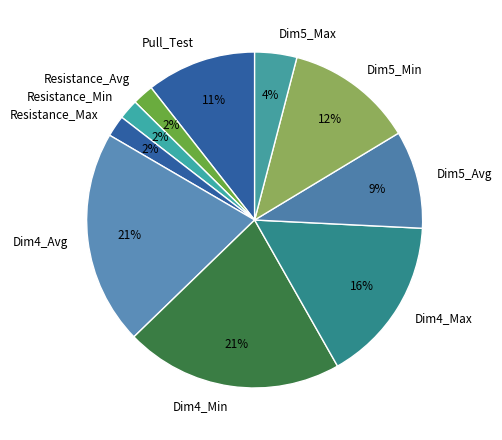

True or false: Dim4_Avg accounts for 7% of the total.

False